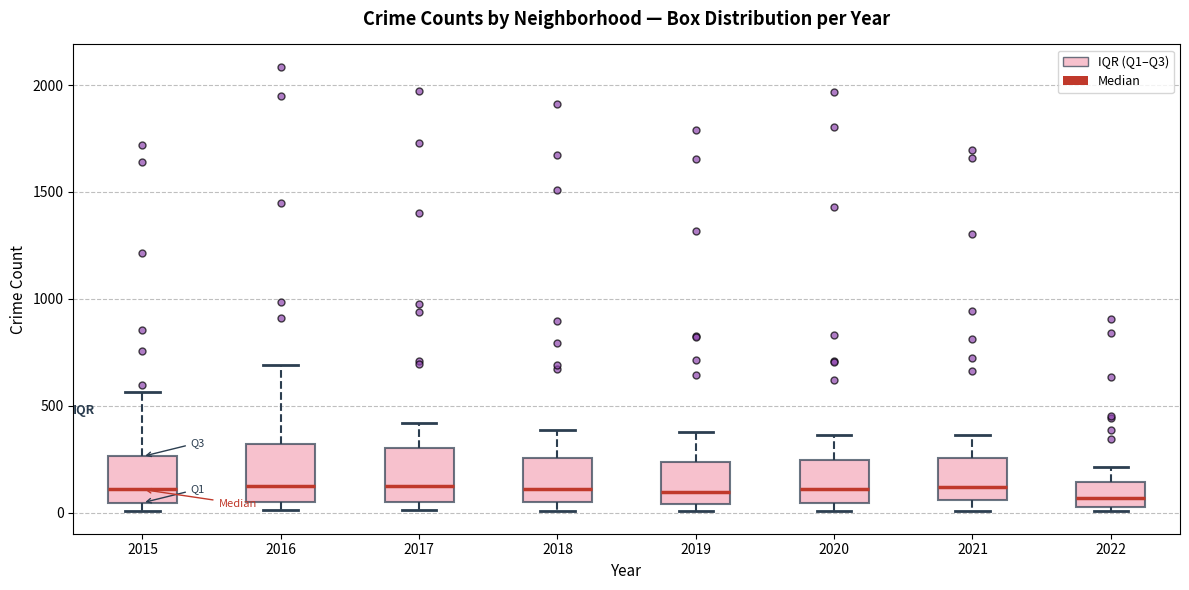

Where does the upper whisker of the box at x = 2017 end on the y-axis? The values are not printed on the chart, so give them approximately, as read against the axis.

400